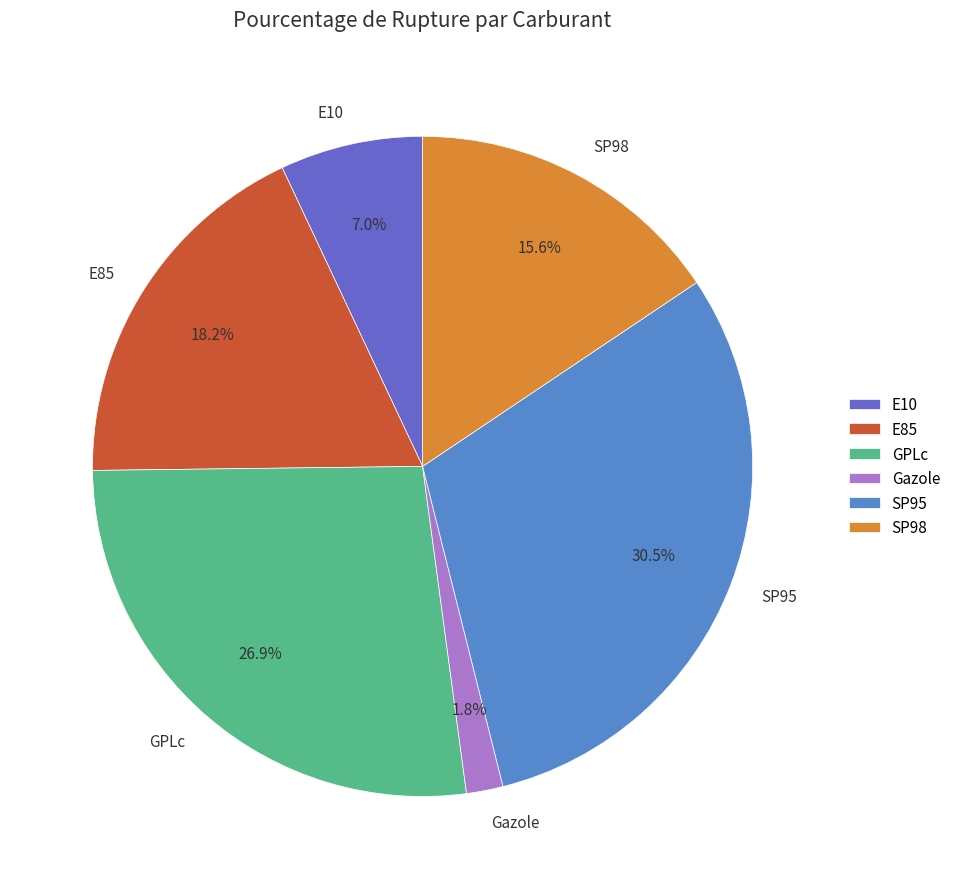

To the nearest percent, what is the average slice percentage?

17%